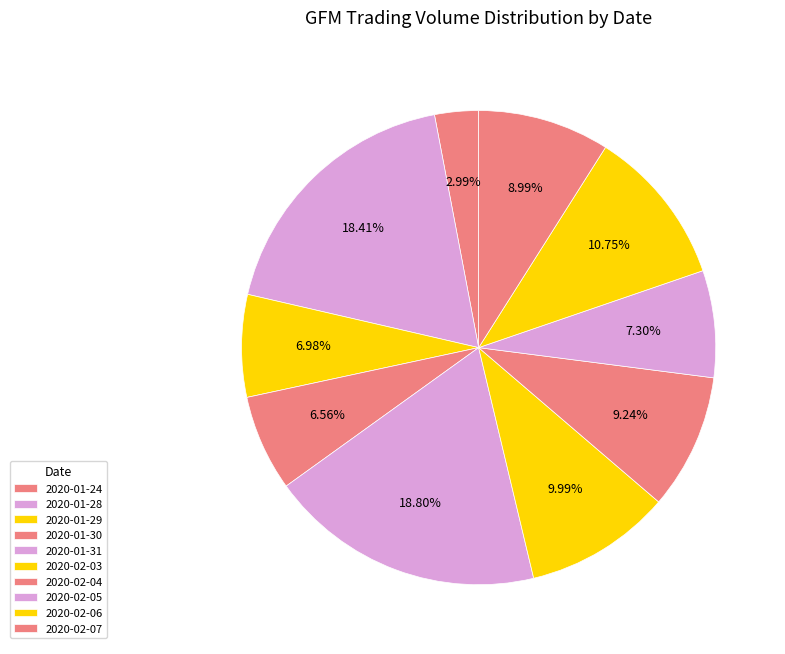

How many segments does this pie chart have?

10